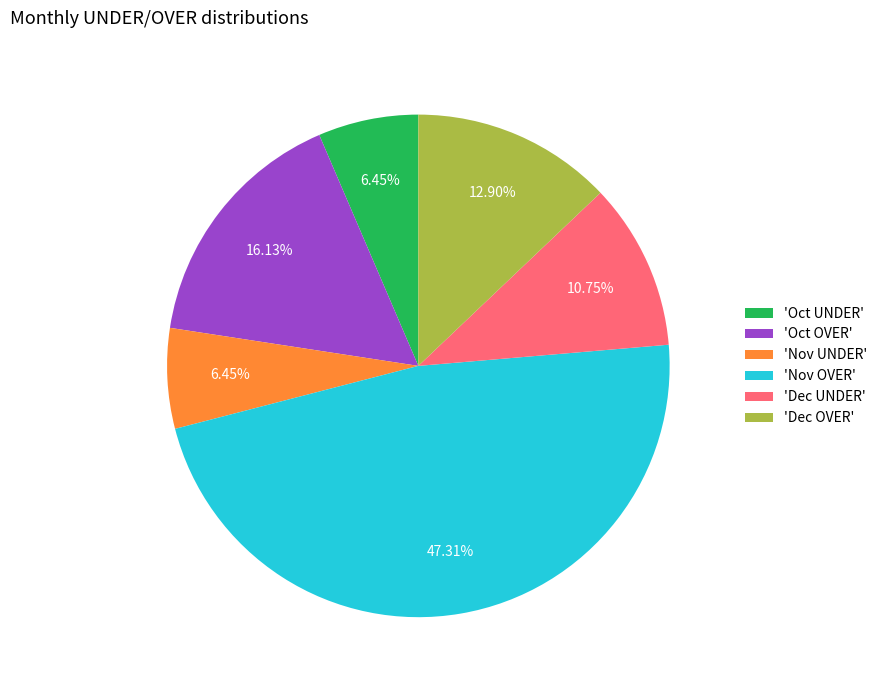

To the nearest percent, what is the difference between the largest and smallest slice percentages?

41%